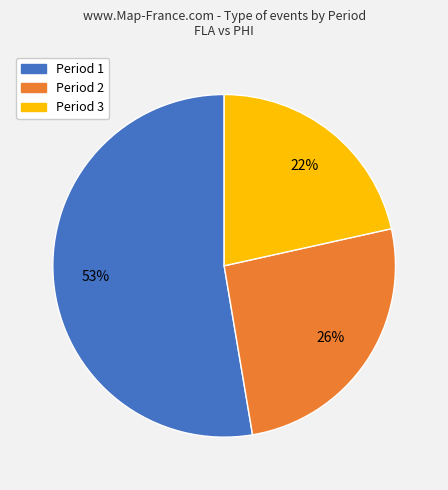

Is it true that Period 2 is 26% of the pie?

True